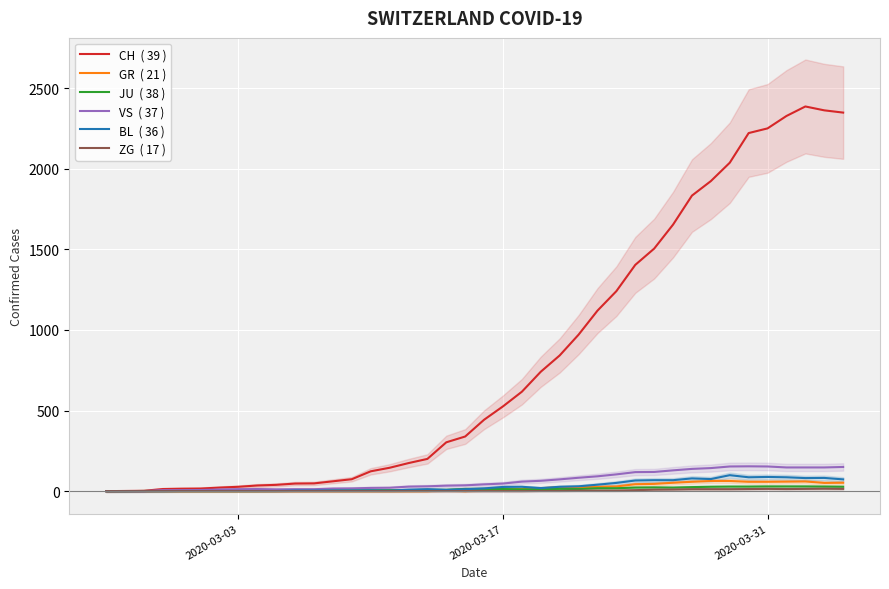

How many categories are shown in the chart?

40